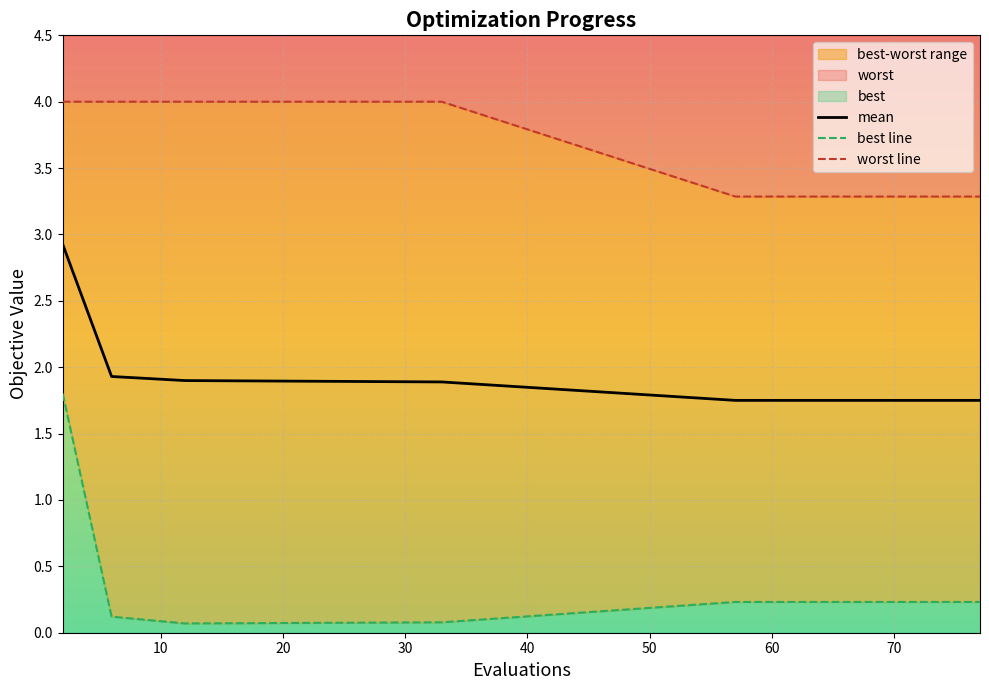

How many lines are shown in the chart?

3